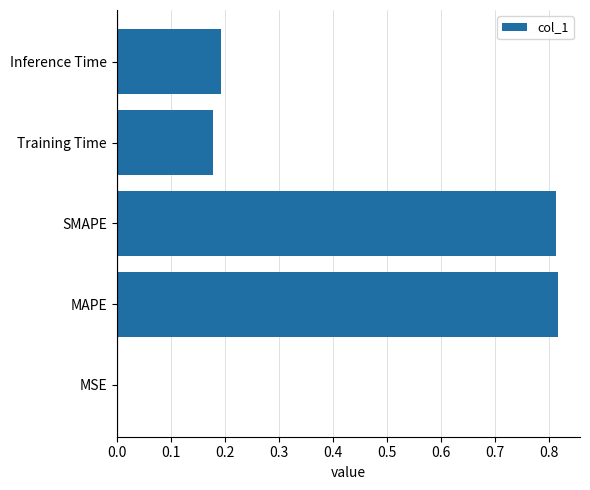

Count the number of categories in the chart.

5